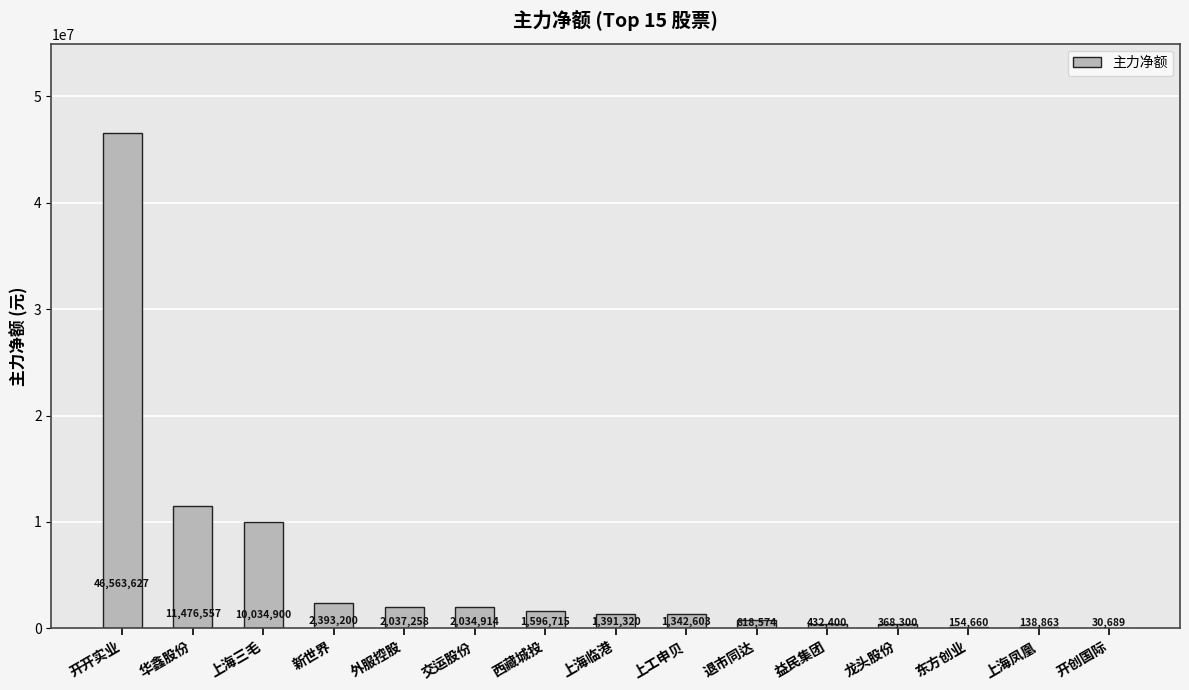

What is the difference between the values at 西藏城投 and 开创国际?

1566026